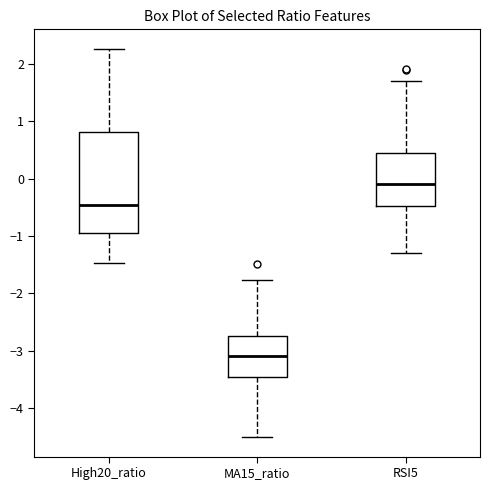

Which box is the tallest, from its lower edge to its upper edge?

High20_ratio